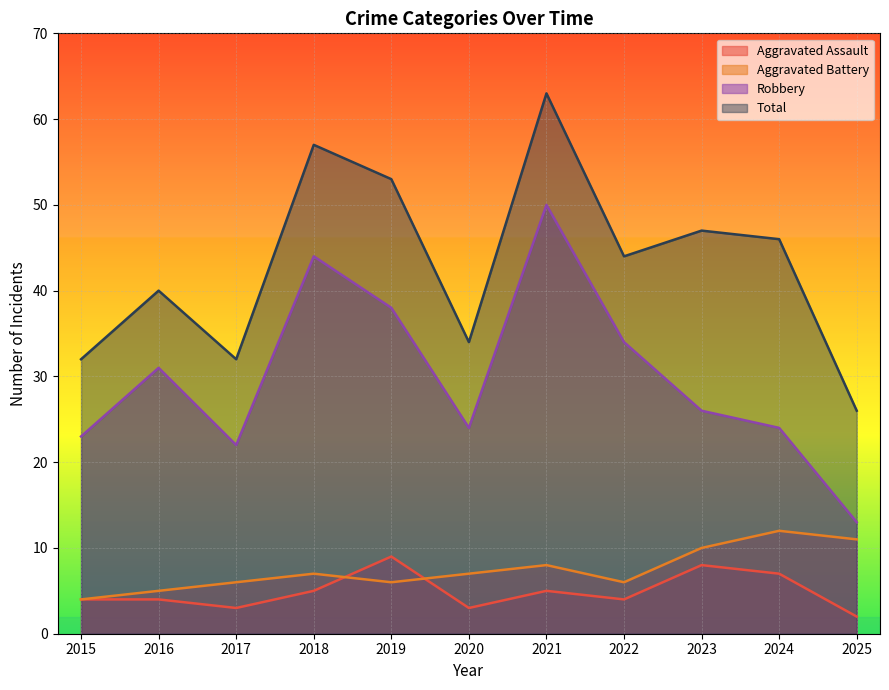

Reading left to right, extract all data points from this chart.

Aggravated Assault: 4	4	3	5	9	3	5	4	8	7	2
Aggravated Battery: 4	5	6	7	6	7	8	6	10	12	11
Robbery: 23	31	22	44	38	24	50	34	26	24	13
Total: 32	40	32	57	53	34	63	44	47	46	26